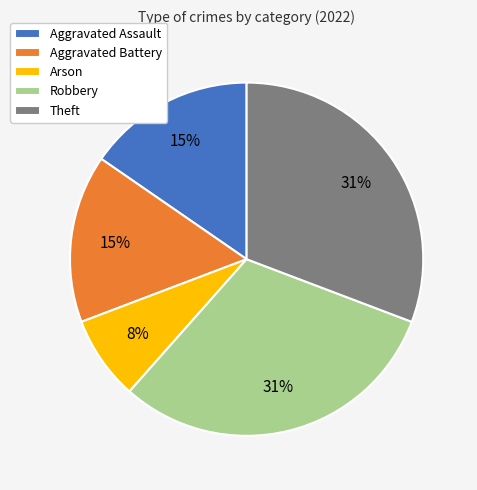

Between Arson and Aggravated Assault, which is larger?

Aggravated Assault